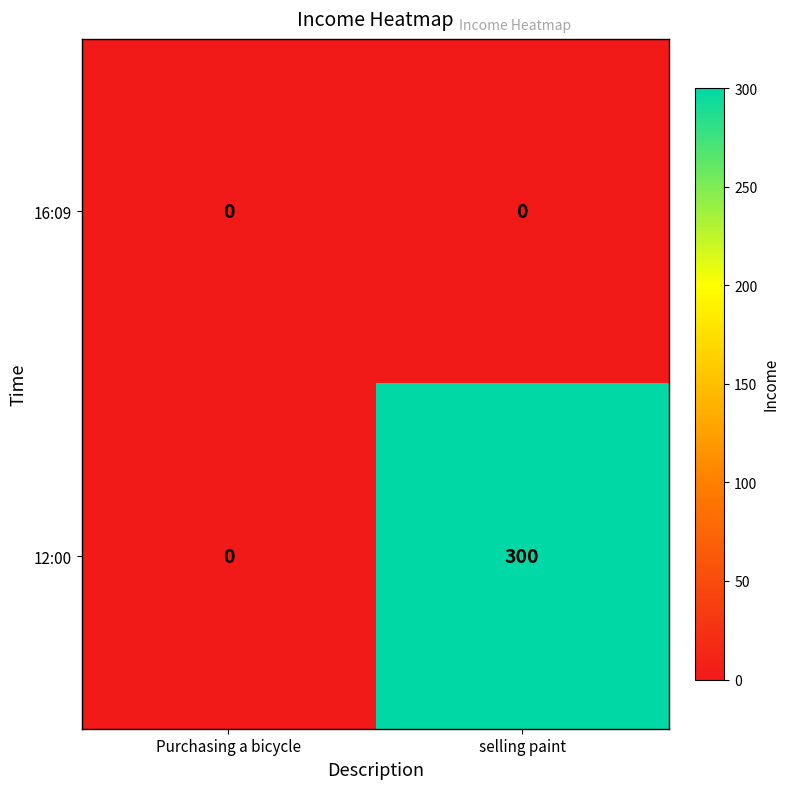

Which series has the largest range (max minus min)?

12:00